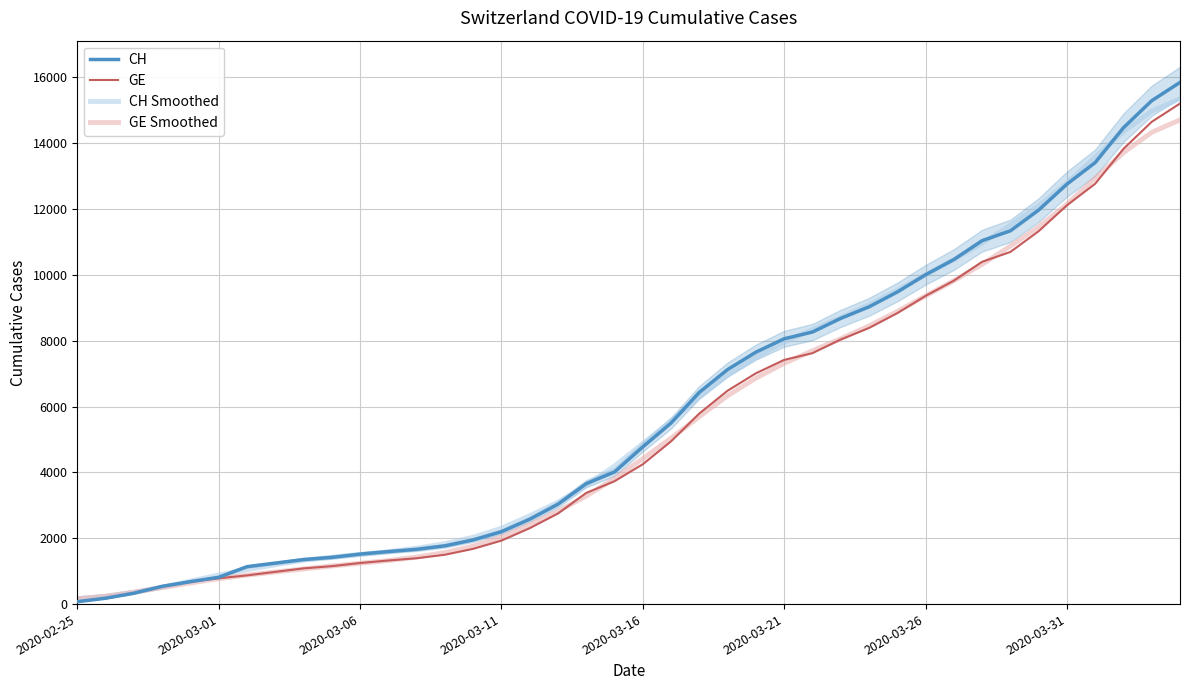

What position from the right is 9?

31